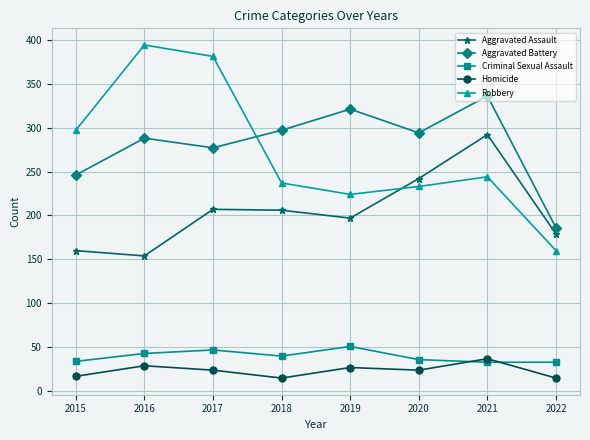

The value of Aggravated Battery at 2016 is 288. True or false?

True